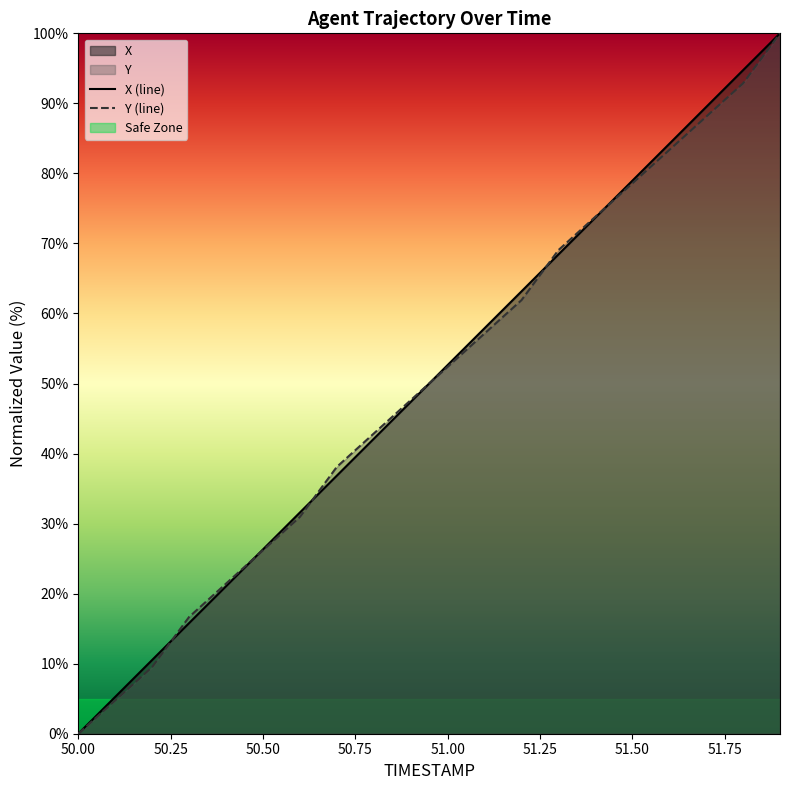

Read the X (line) value at 51.00.

52.6